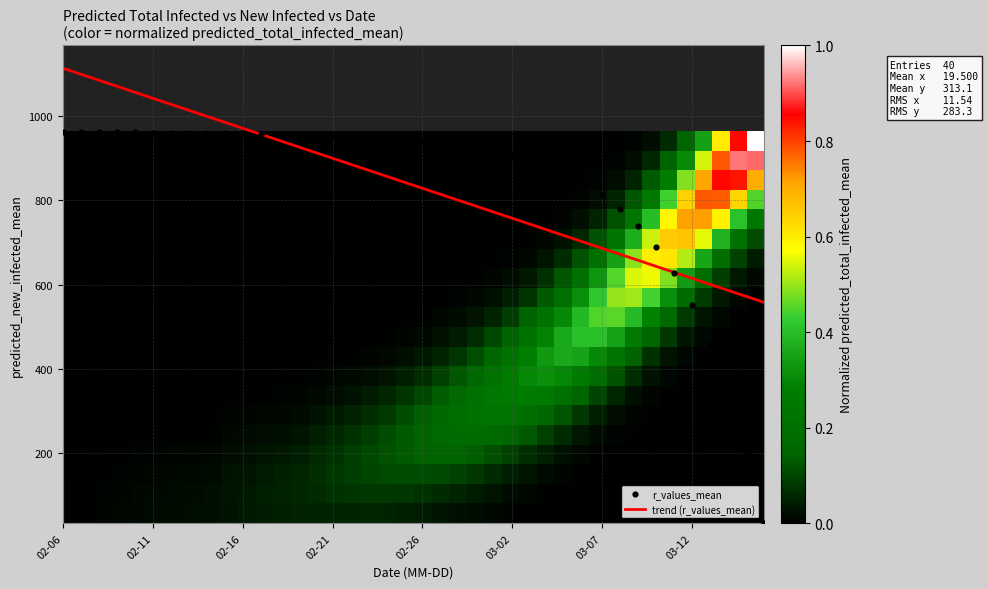

The trend (r_values_mean) series shows 402.2 at 02-26. True or false?

False